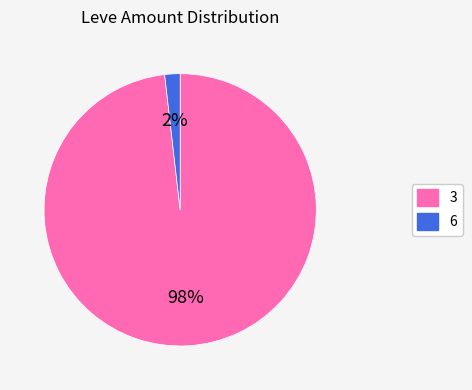

How many slices are in this pie chart?

2